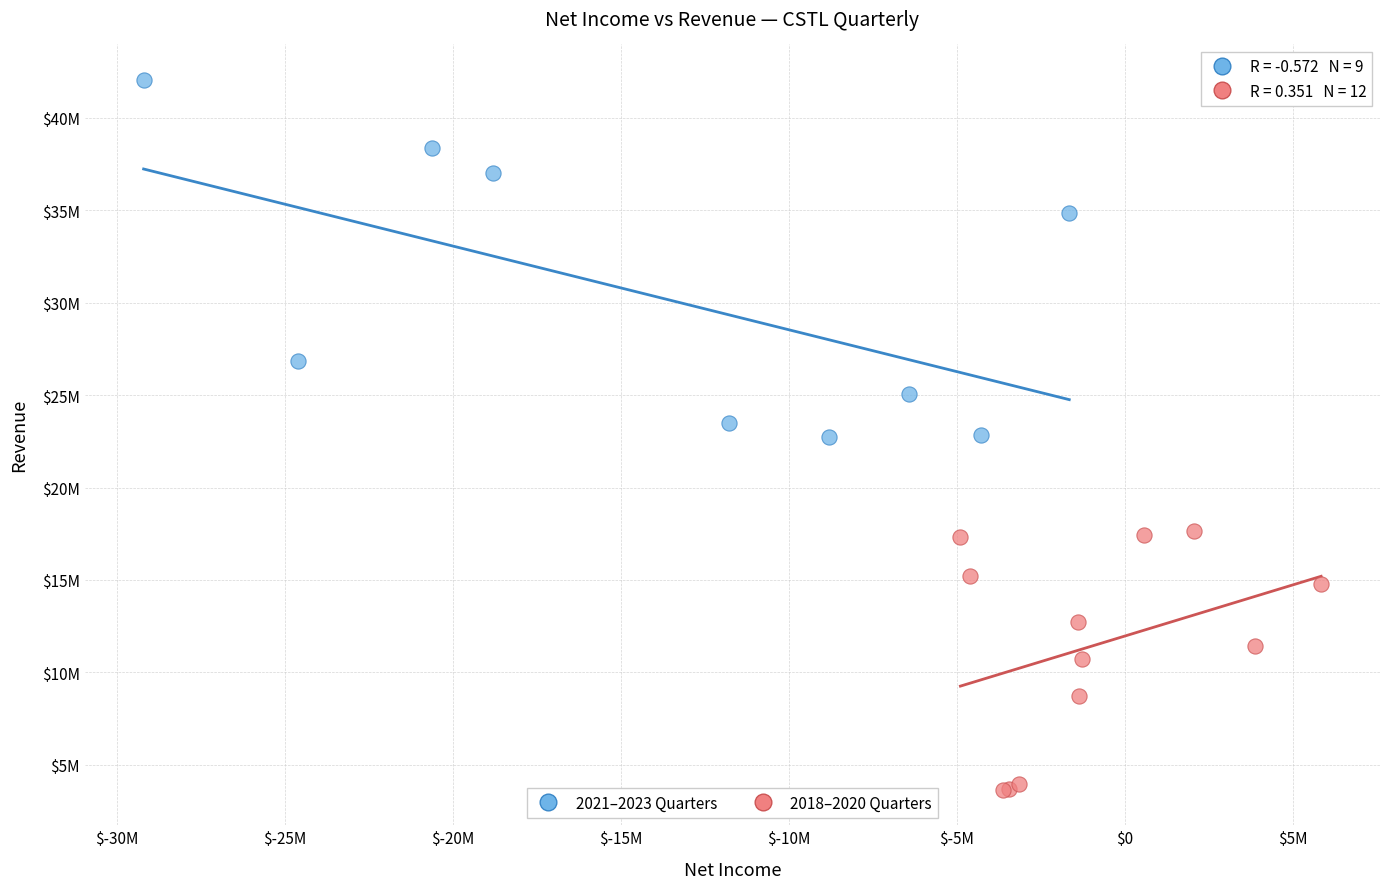

Which series reaches the maximum Y coordinate?

2021–2023 Quarters